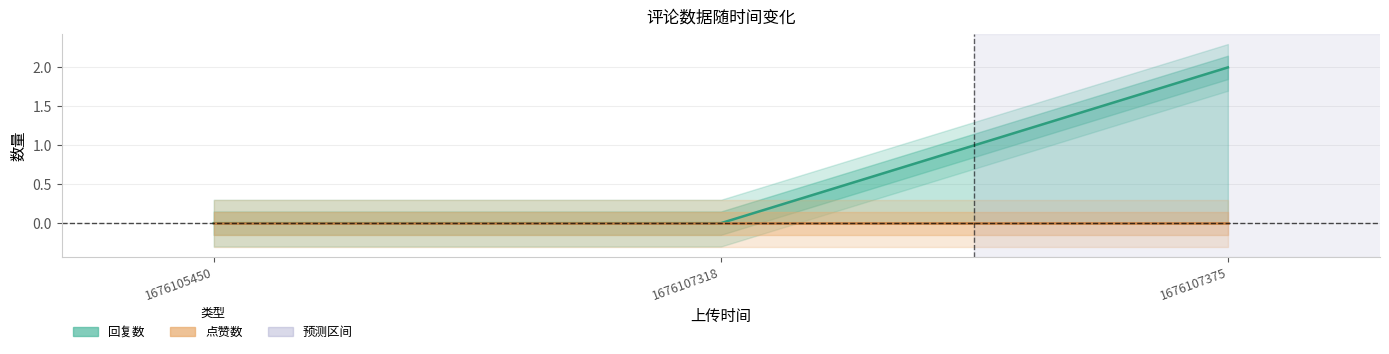

Which series has the largest total across all categories?

回复数